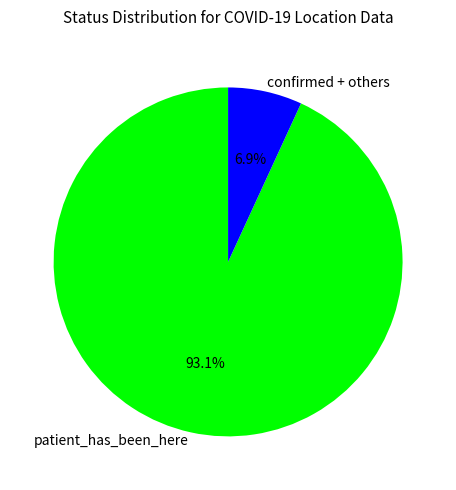

Rank the categories by value from lowest to highest.

confirmed + others, patient_has_been_here